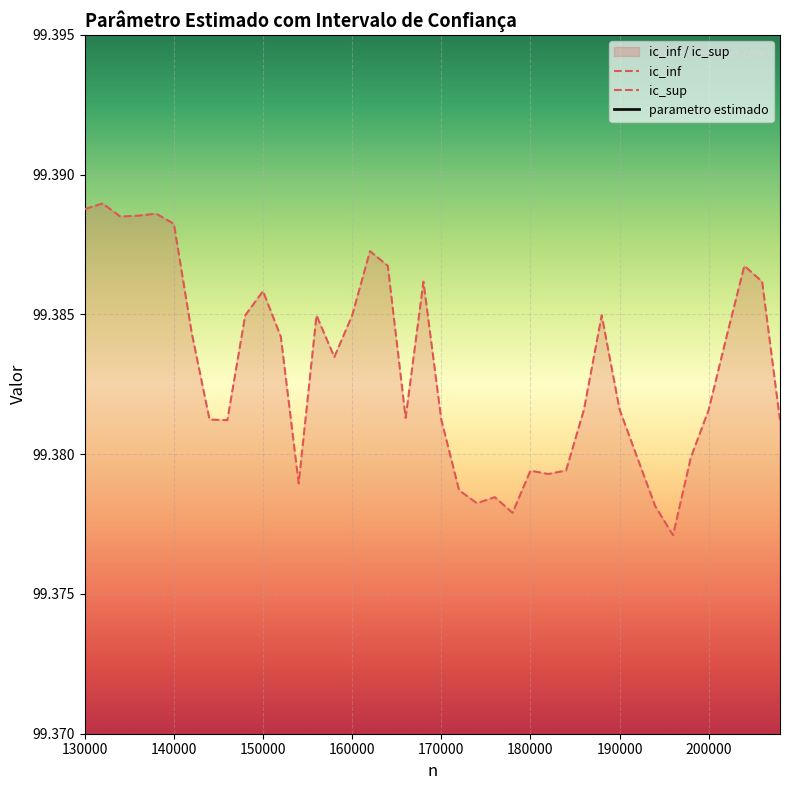

What are all the series names shown in the legend?

ic_inf, ic_sup, parametro estimado